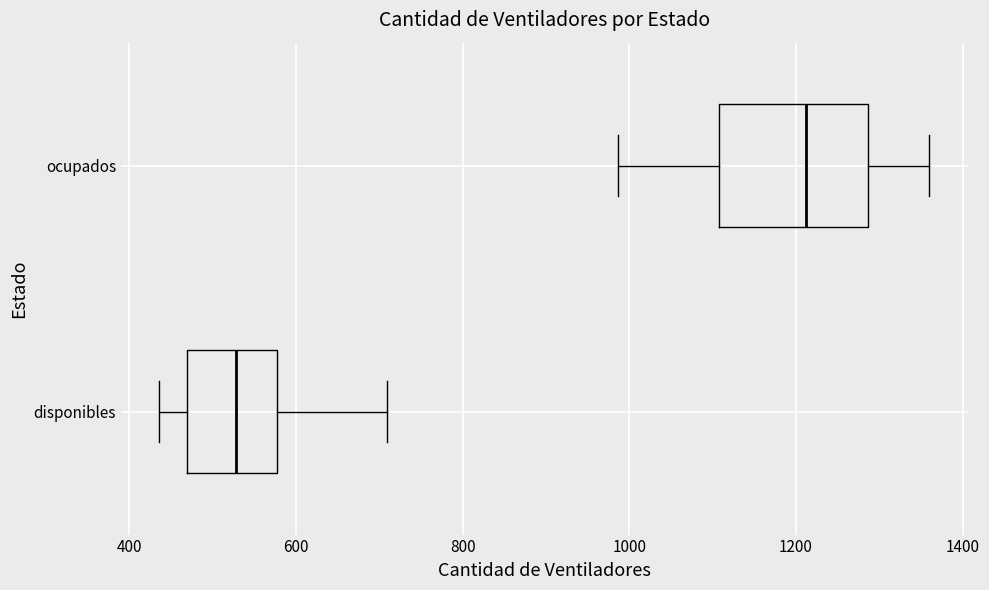

Where is the right edge of the box for ocupados on the x-axis? The values are not printed on the chart, so give them approximately, as read against the axis.

1280